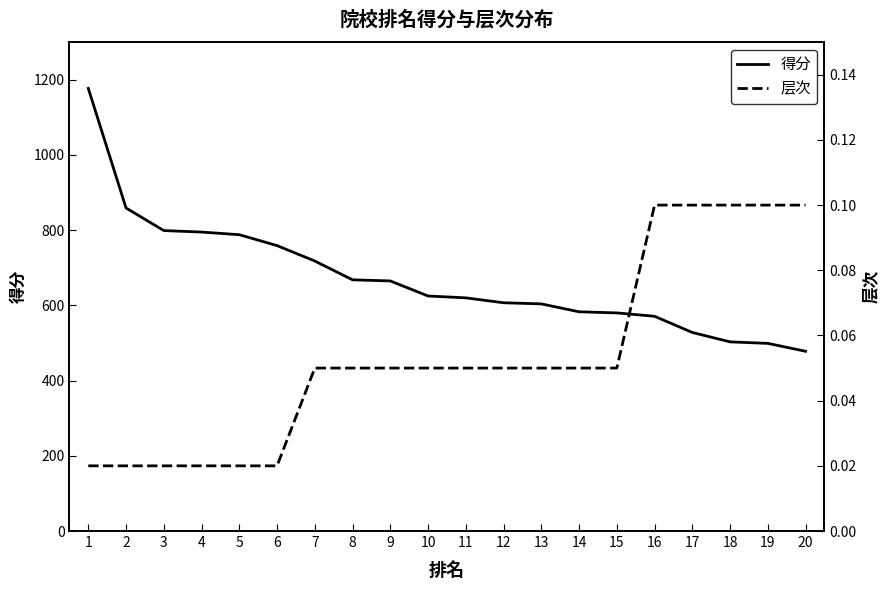

At 19, list the series in order from smallest to largest.

层次, 得分